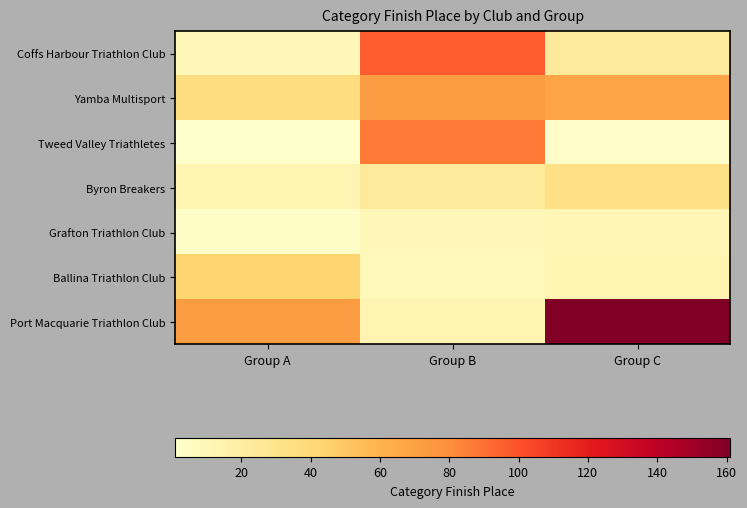

Which series has the largest total across all categories?

Port Macquarie Triathlon Club